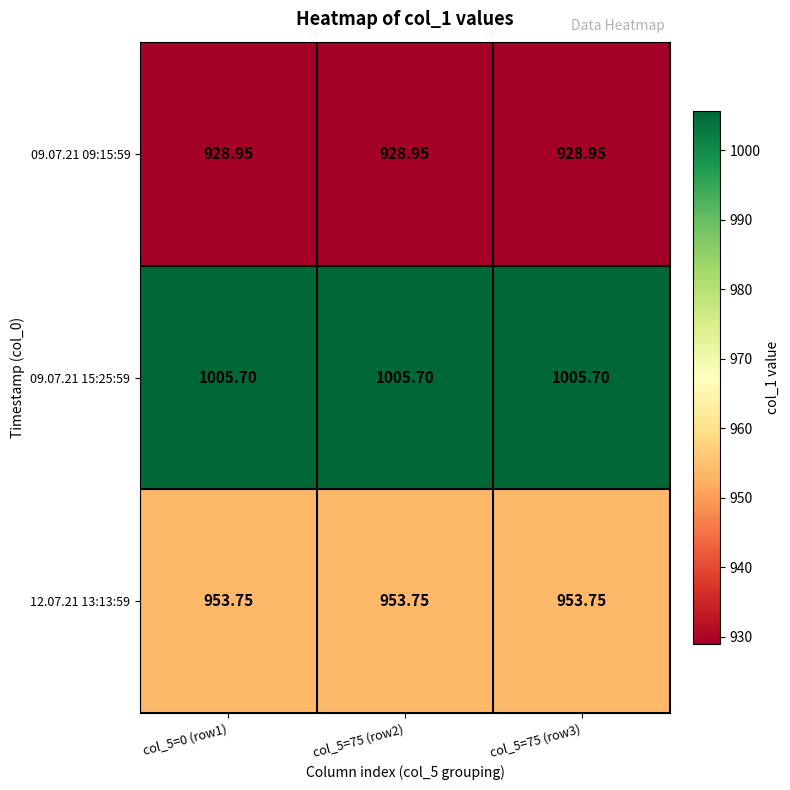

Is the value of 09.07.21 15:25:59 at col_5=75 (row2) greater than the value of 12.07.21 13:13:59 at col_5=0 (row1)?

Yes